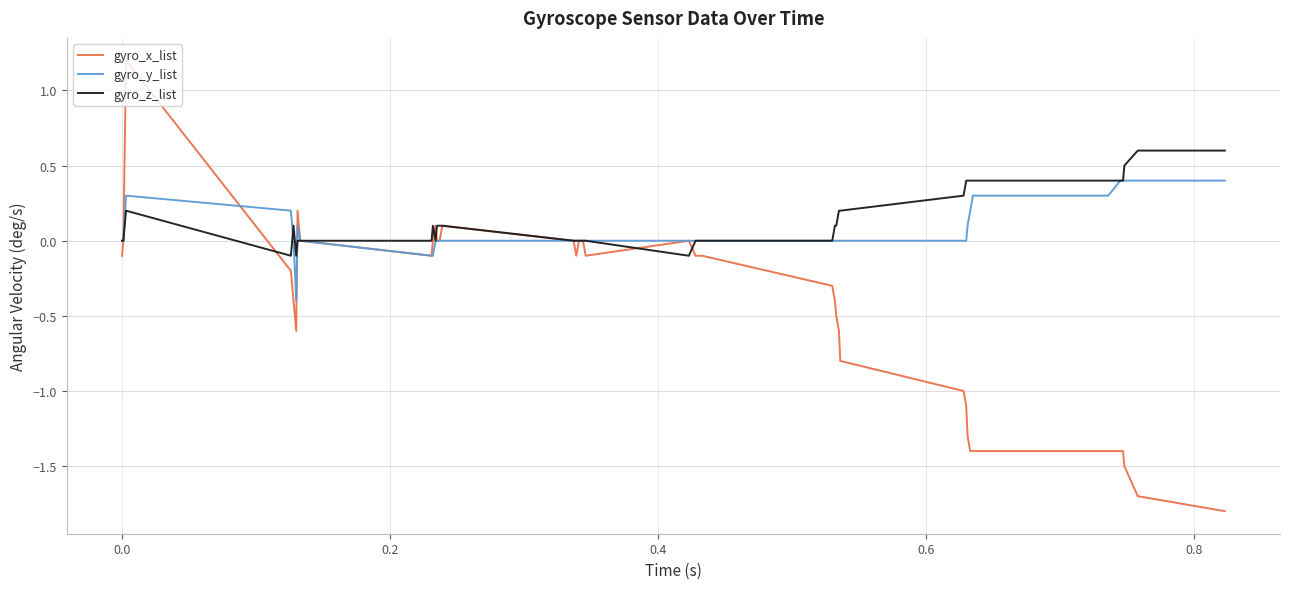

Rank the series by their maximum value, from lowest to highest.

gyro_y_list, gyro_z_list, gyro_x_list